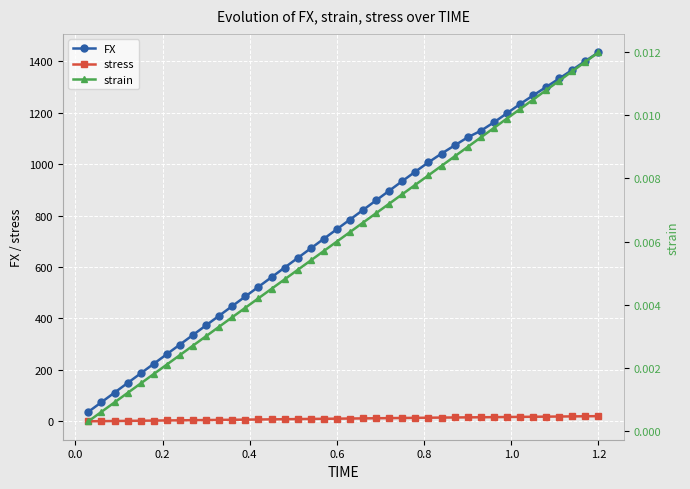

True or false: FX has more than 1 interior local peaks.

False